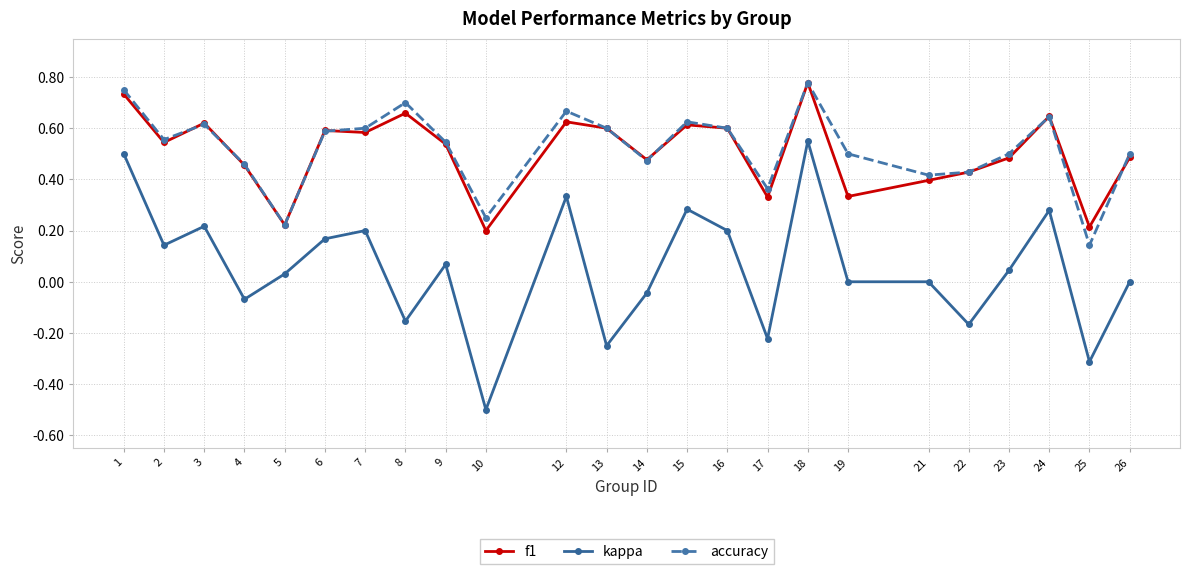

At which category does kappa reach its first local peak?

3